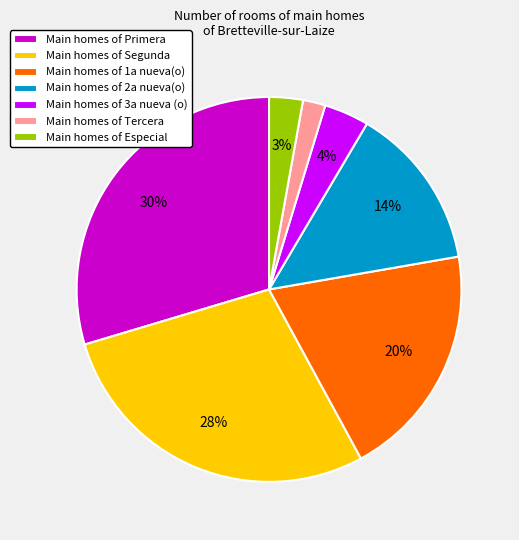

What percentage is the Main homes of 3a nueva (o) slice, to the nearest percent?

4%